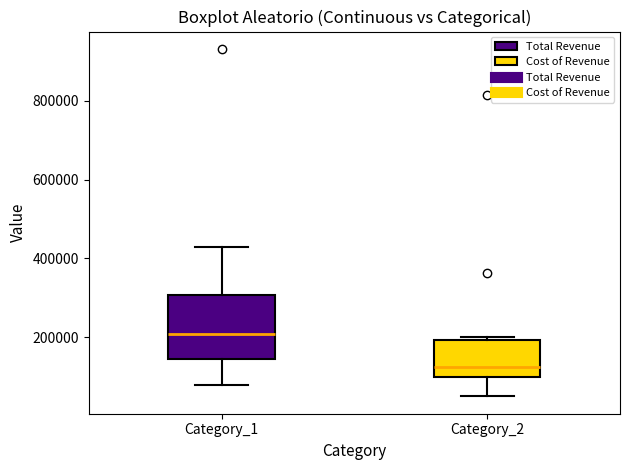

Reading left to right, transcribe this box plot: for each box, give where its median line is, the range the box spans, and where its two whiskers end, as read against the y-axis. The values are not printed on the chart, so give them approximately, as read against the axis.

Category_1: median 200000, box 140000 to 300000, whiskers 80000 to 420000
Category_2: median 120000, box 100000 to 200000, whiskers 40000 to 200000 (just above the box's upper edge)